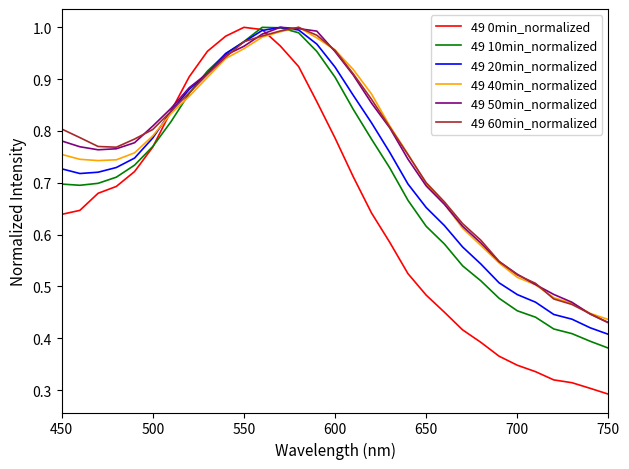

Which series has the widest spread of values?

49 0min_normalized